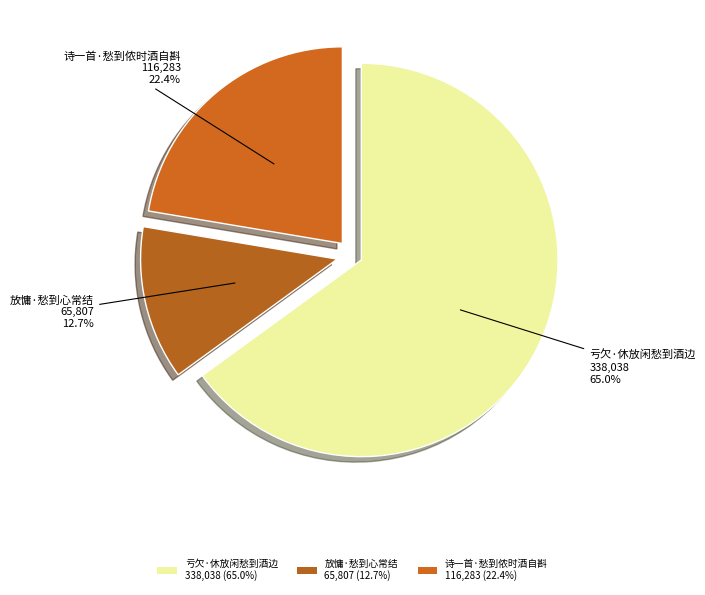

True or false: 诗一首·愁到侬时酒自斟 accounts for 31% of the total.

False